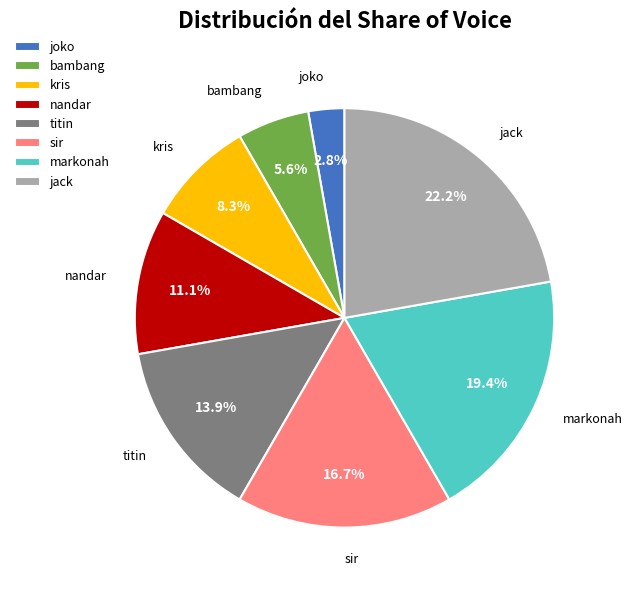

What is the ratio of the value at bambang to the value at joko?

2.0